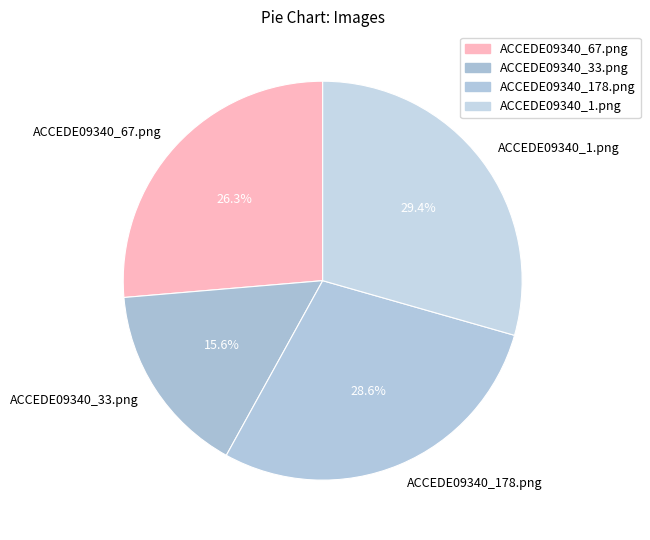

To the nearest percent, what is the difference between the ACCEDE09340_178.png and ACCEDE09340_67.png slice percentages?

2%